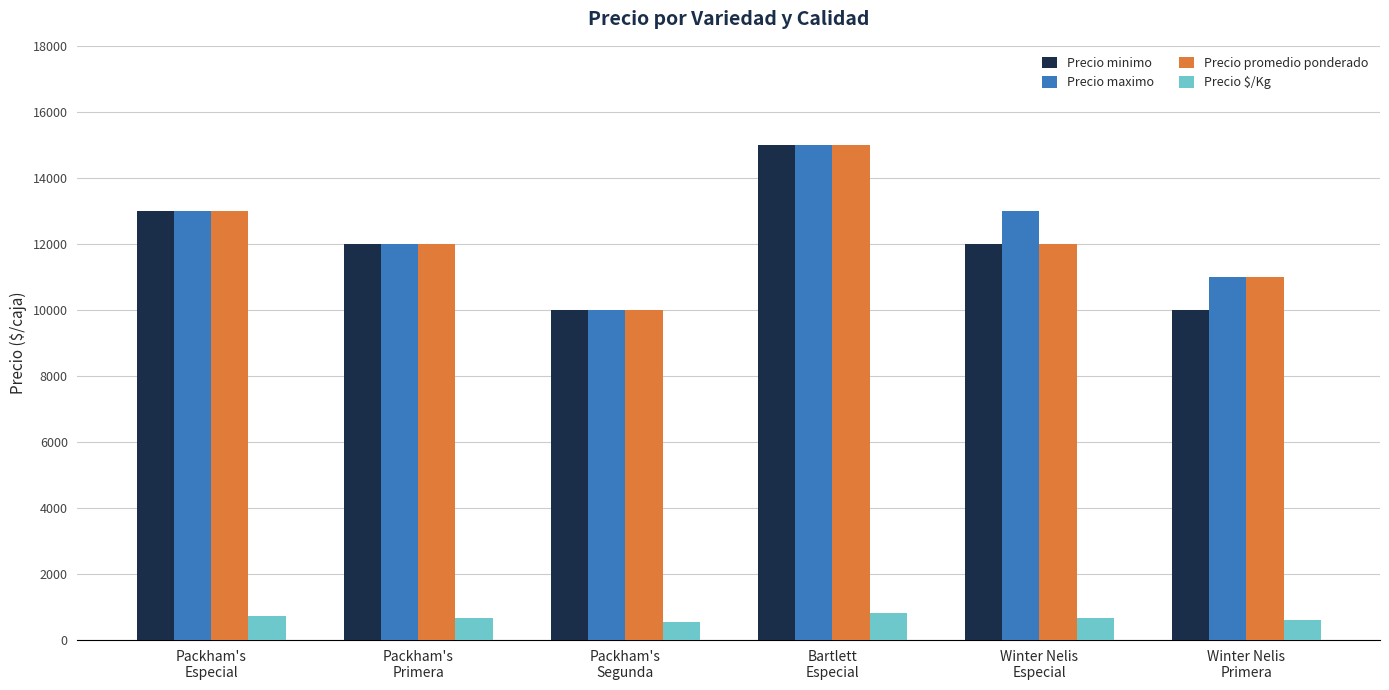

The Precio promedio ponderado series shows 17090 at Packham's
Primera. True or false?

False